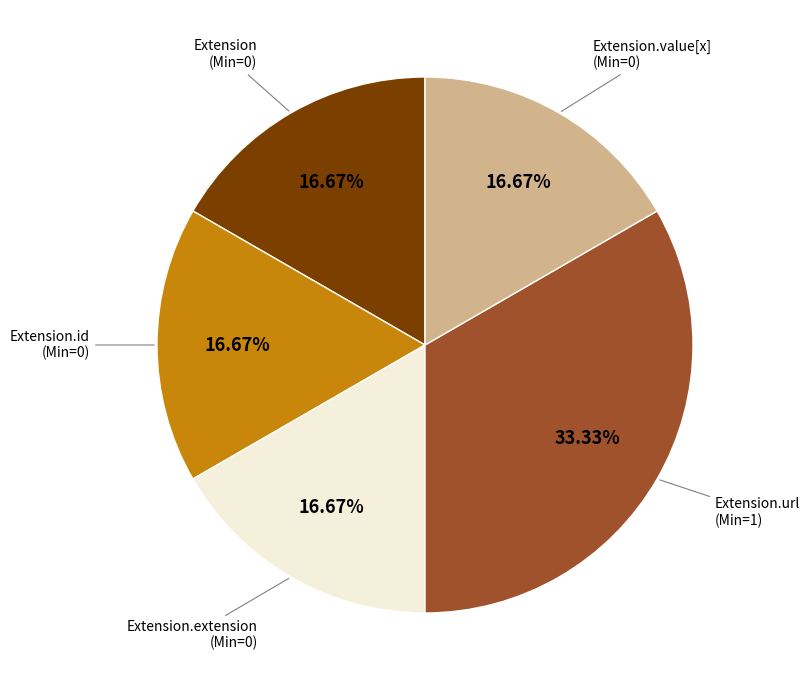

Does any single category account for the majority?

No